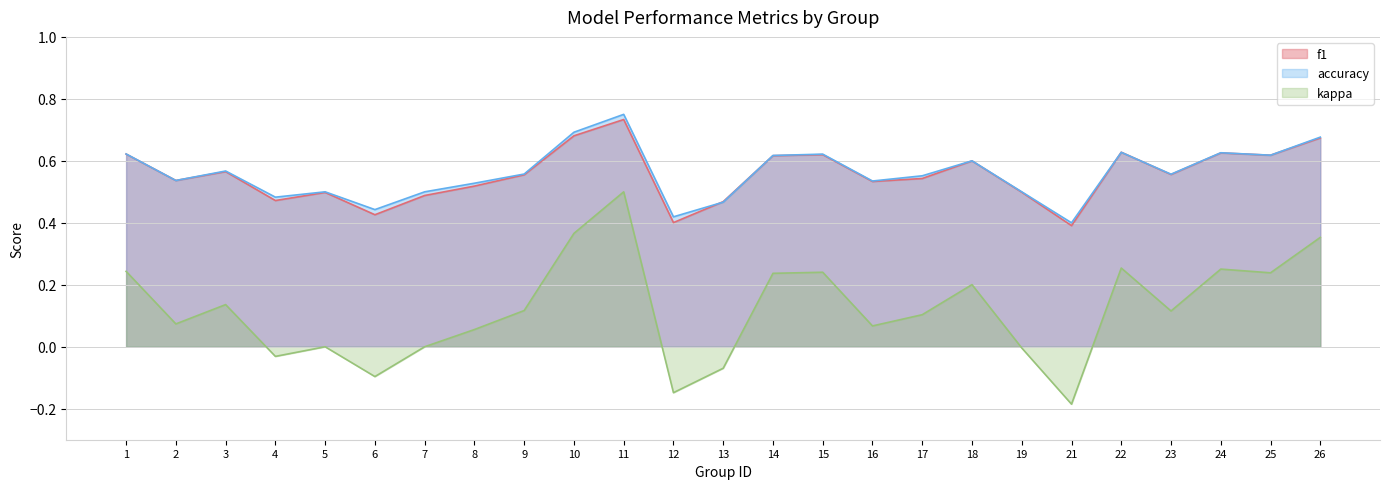

What is the sum of the accuracy values at 17 and 21?

1.0